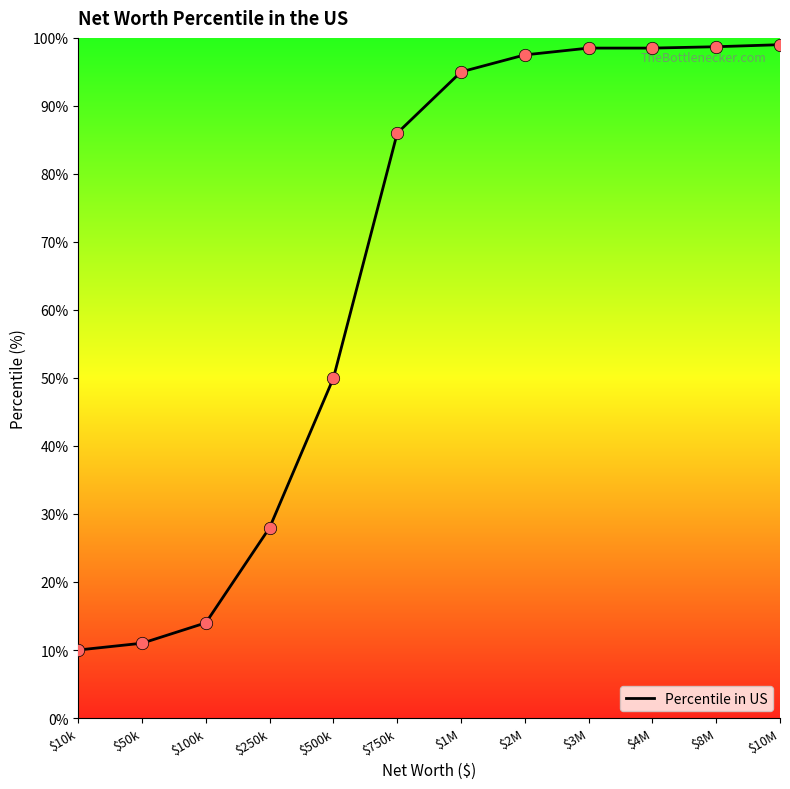

What is the ratio of the value at $4M to the value at $500k?

2.0